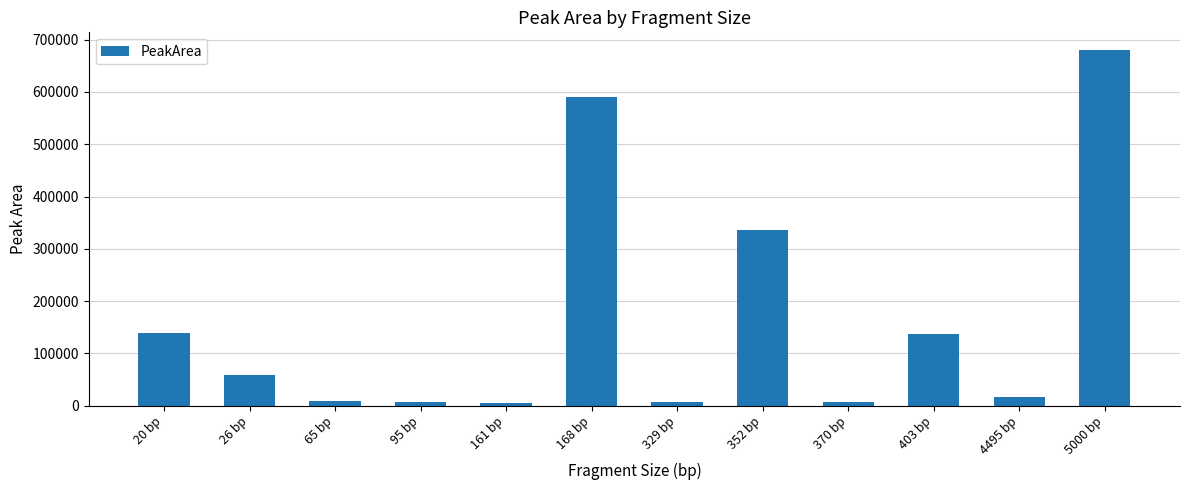

Does the chart contain any negative values?

No